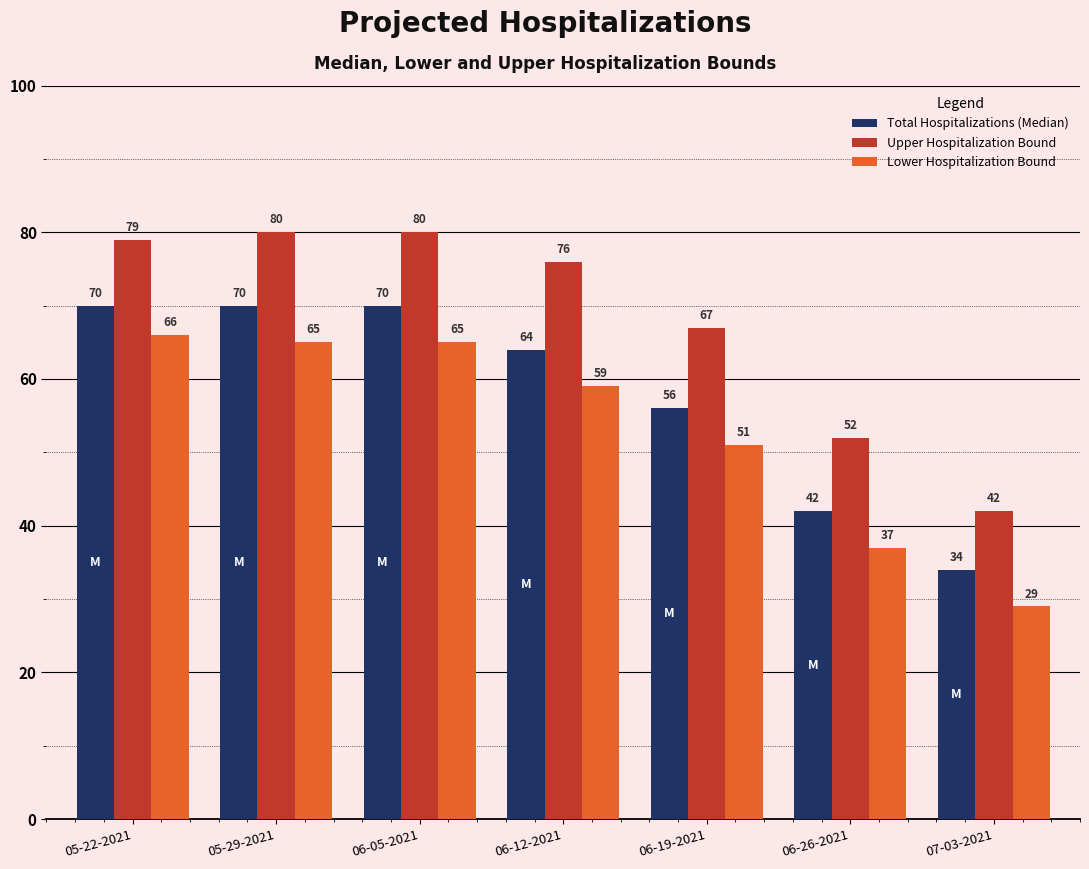

How many Total Hospitalizations (Median) values are between 42 and 70?

6